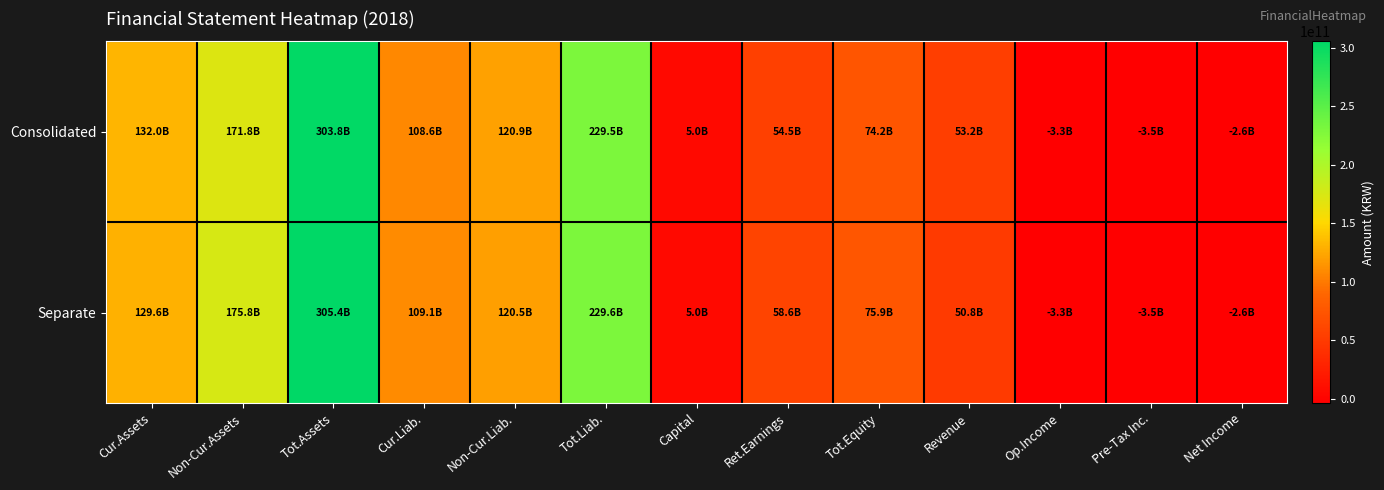

Rank the series by their average value, from lowest to highest.

Consolidated, Separate